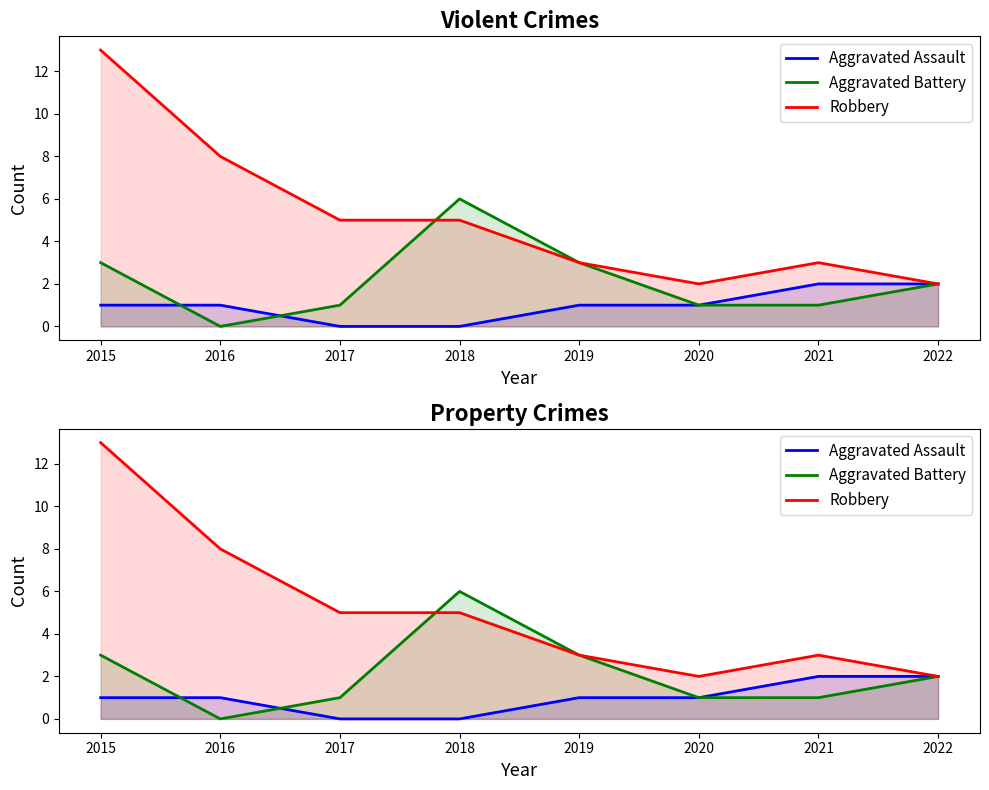

What is the sum of all Robbery values?

41